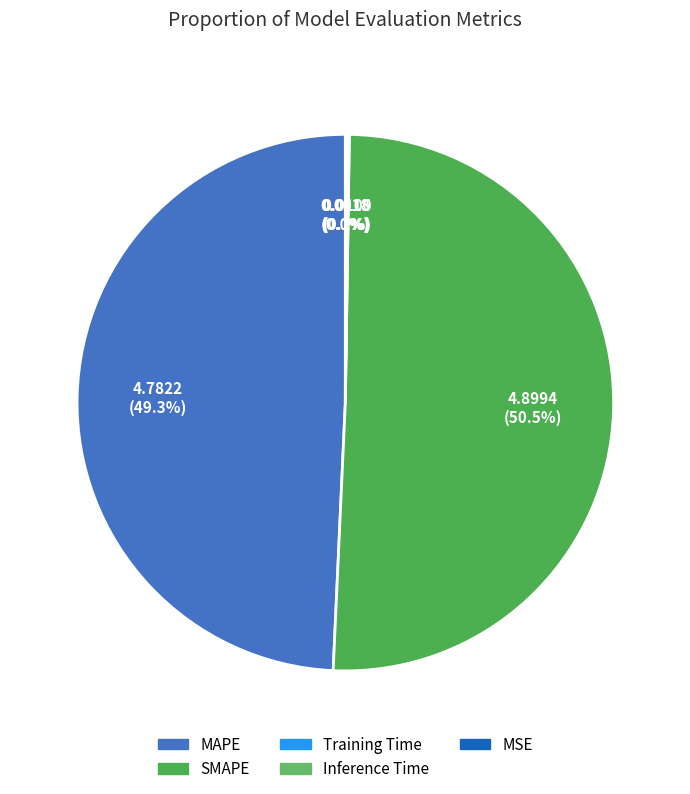

Is it true that SMAPE is 50% of the pie?

True